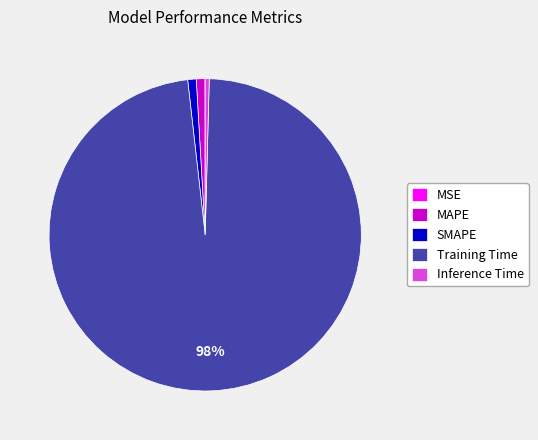

To the nearest percent, what is the average slice percentage?

20%